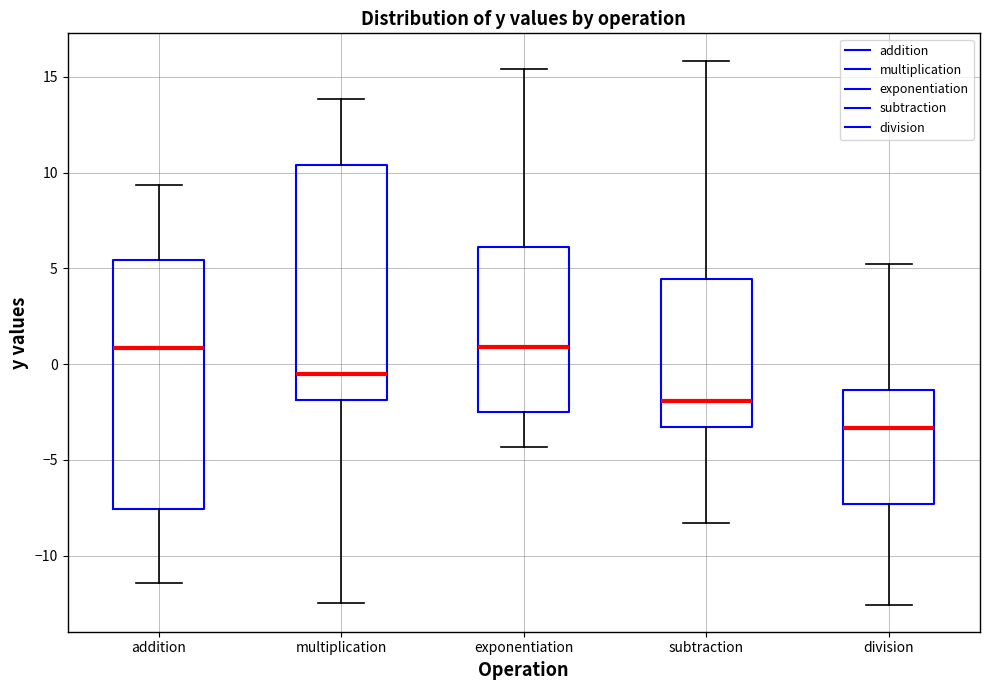

Reading left to right, read every box against the y-axis: the position of its median line, the range the box covers, and the ends of its whiskers. The values are not printed on the chart, so give them approximately, as read against the axis.

addition: median 1.0, box -7.5 to 5.5, whiskers -11.5 to 9.5
multiplication: median -0.5, box -2.0 to 10.5, whiskers -12.5 to 14.0
exponentiation: median 1.0, box -2.5 to 6.0, whiskers -4.5 to 15.5
subtraction: median -2.0, box -3.5 to 4.5, whiskers -8.5 to 16.0
division: median -3.5, box -7.5 to -1.5, whiskers -12.5 to 5.0